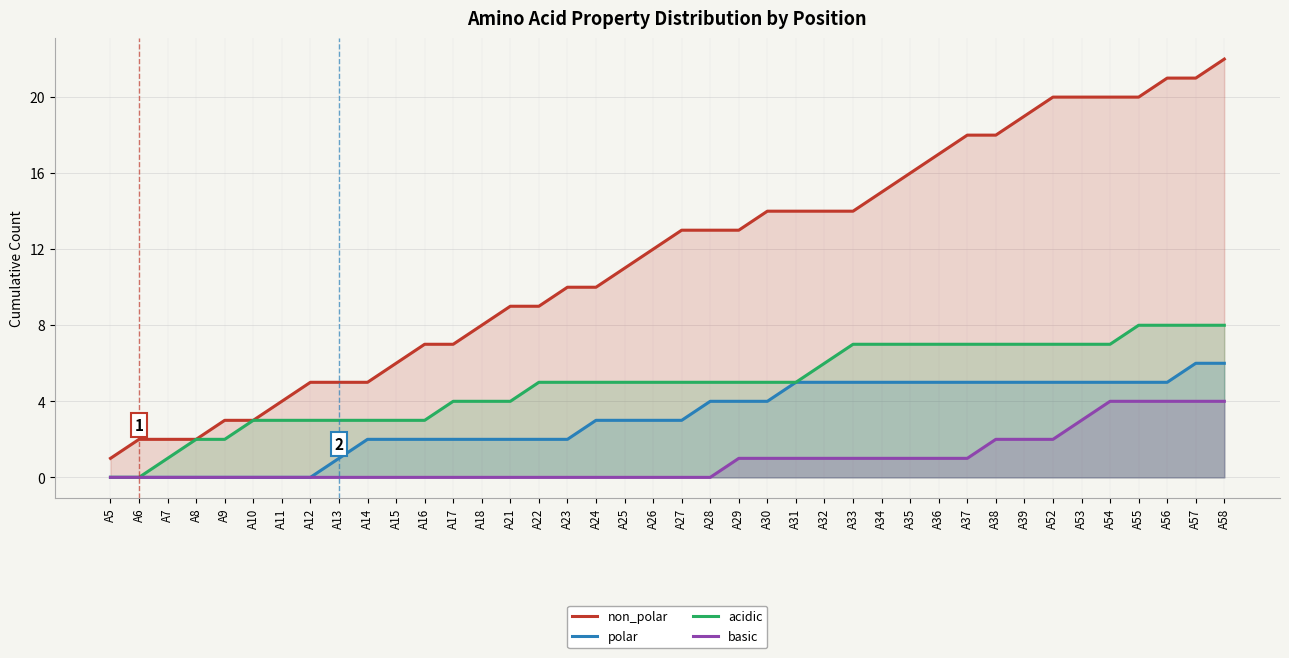

What is the value of the polar point at the 38th from the left?

5